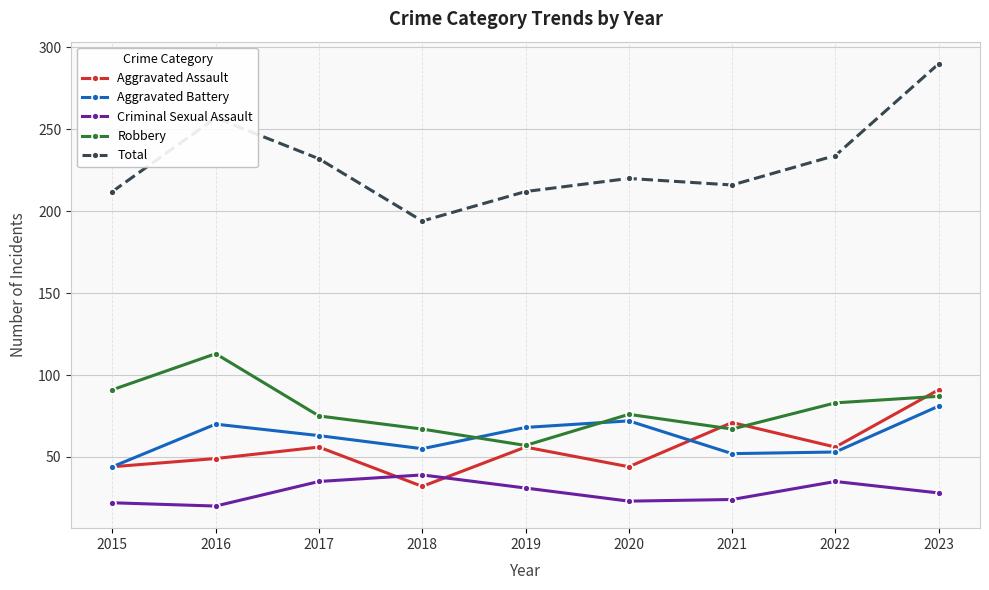

List the series in order of their peak value, lowest first.

Criminal Sexual Assault, Aggravated Battery, Aggravated Assault, Robbery, Total